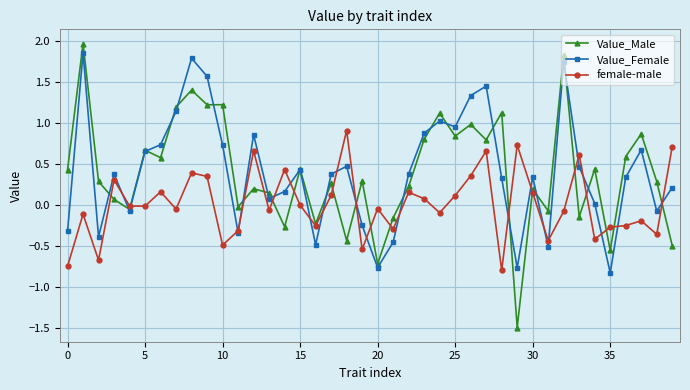

True or false: female-male has more than 2 interior local peaks.

True